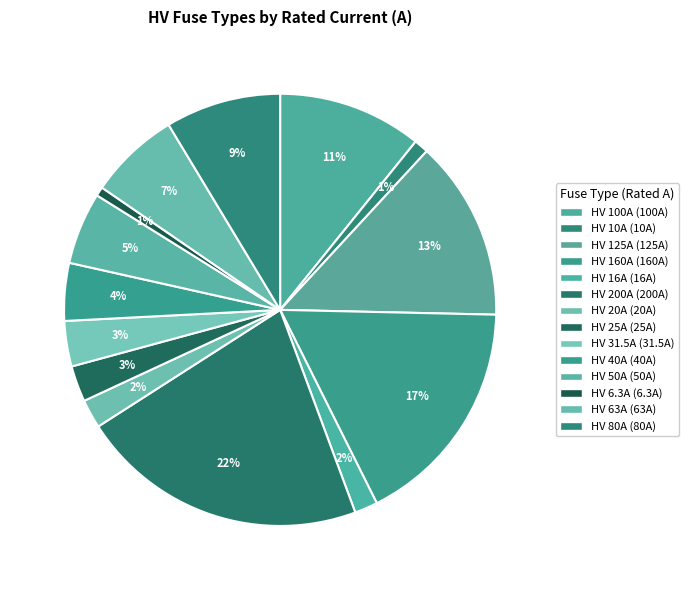

Does any single category account for the majority?

No